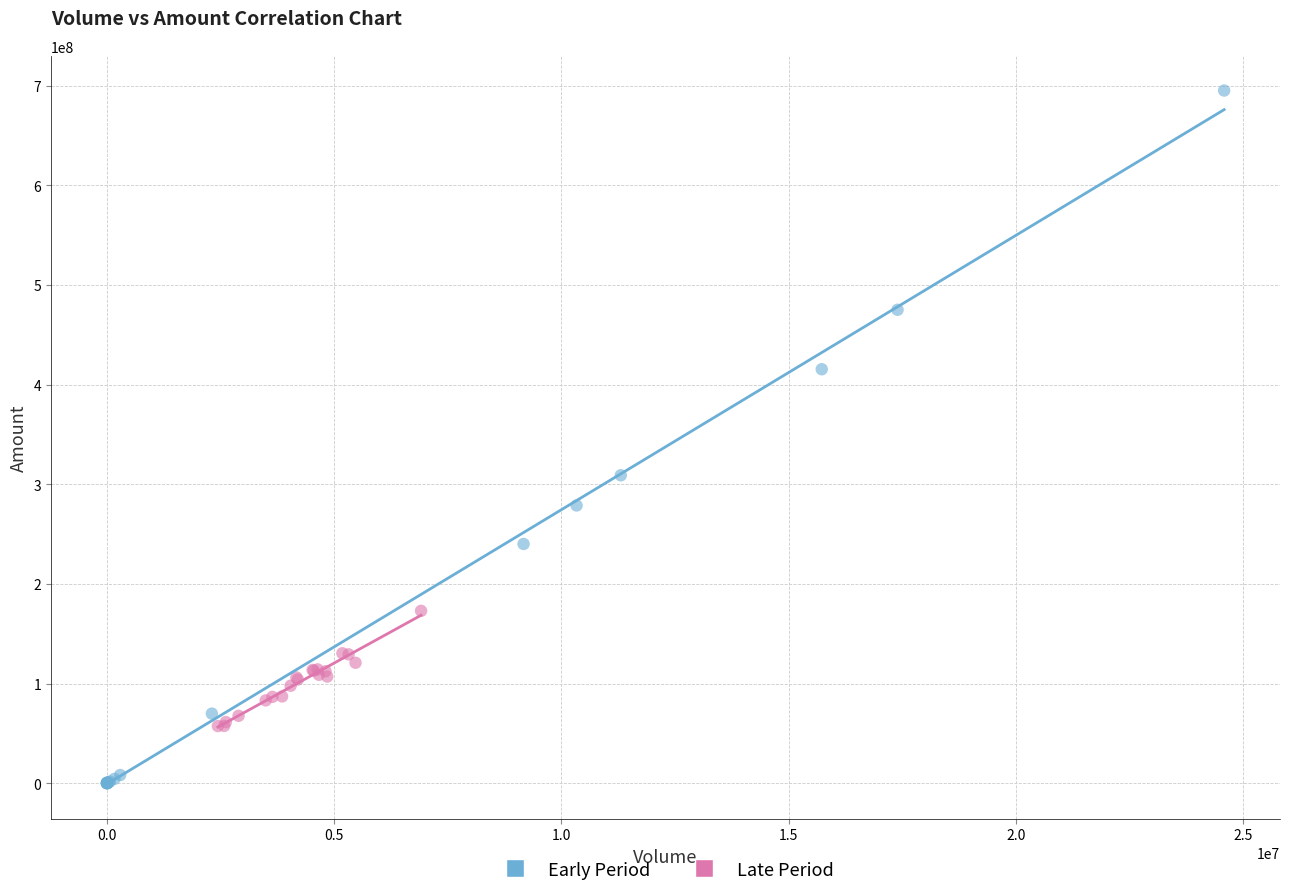

Which series reaches the minimum Y coordinate?

Early Period